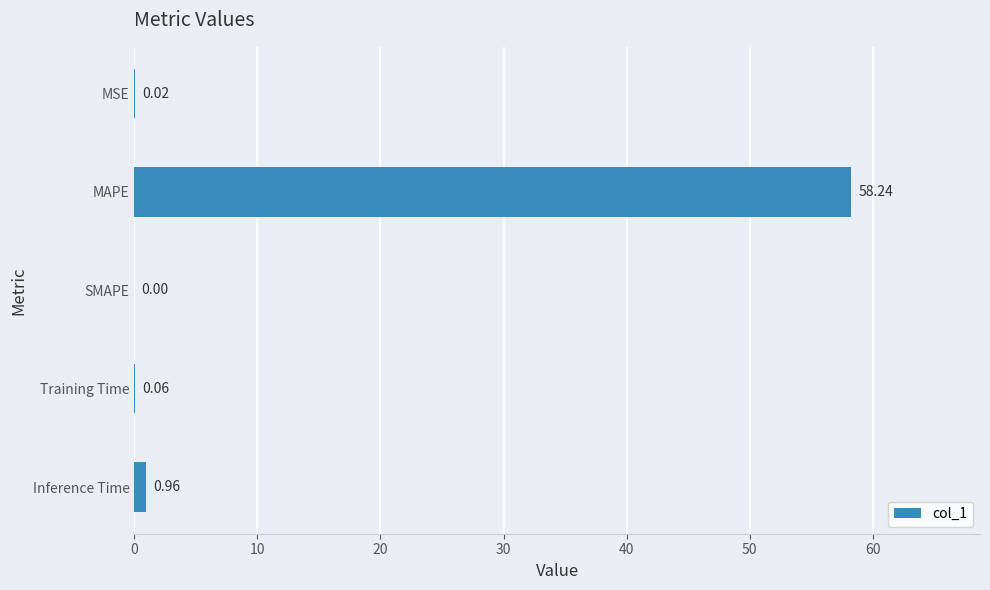

What is the sum of all values?

59.3